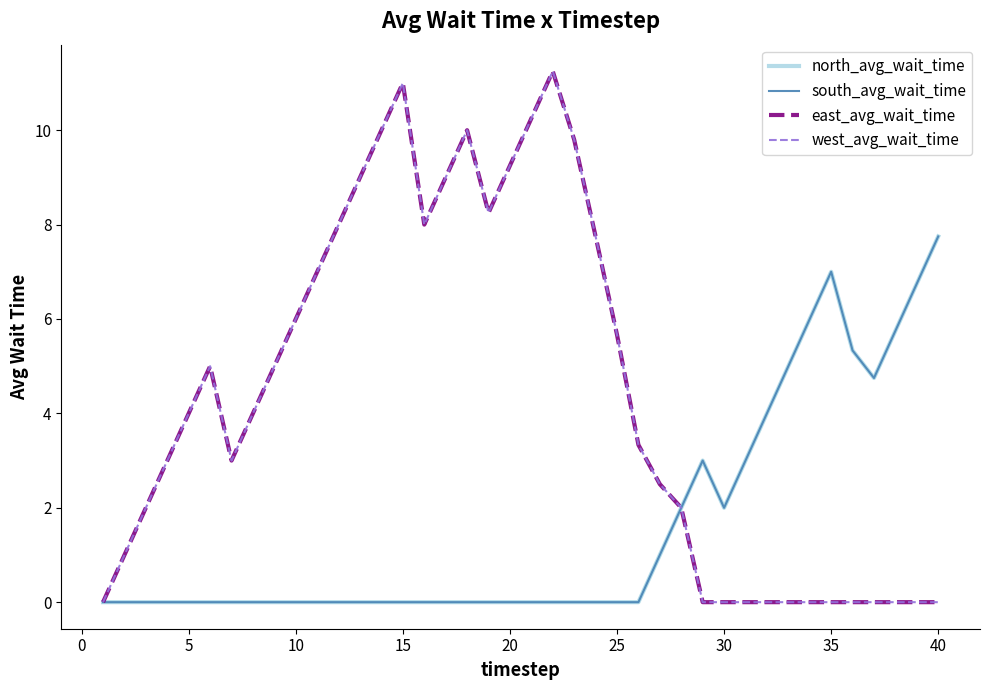

Is this an area chart (filled region under the line)?

No